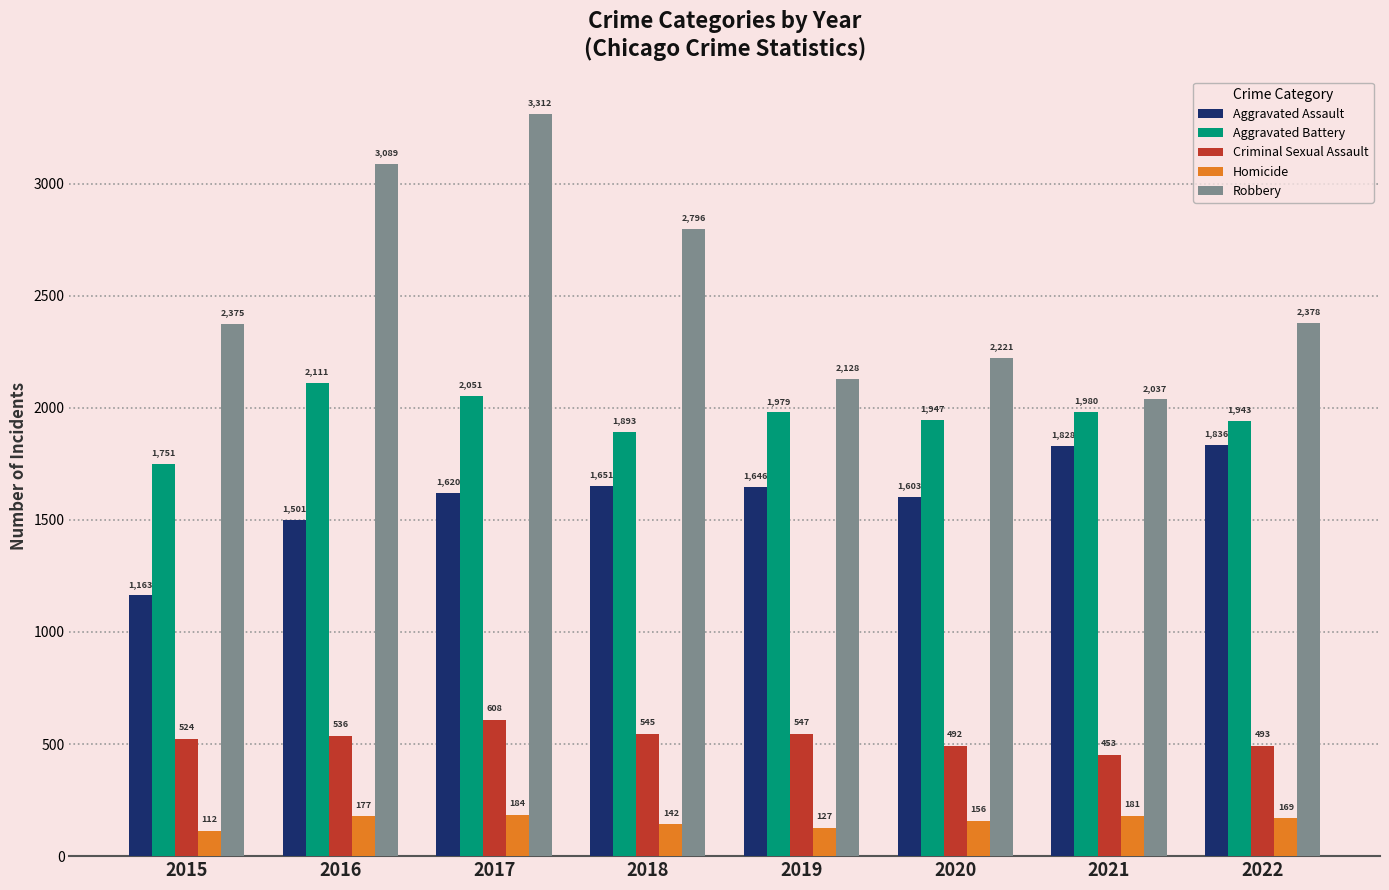

Which category has the highest value across all series?

2017